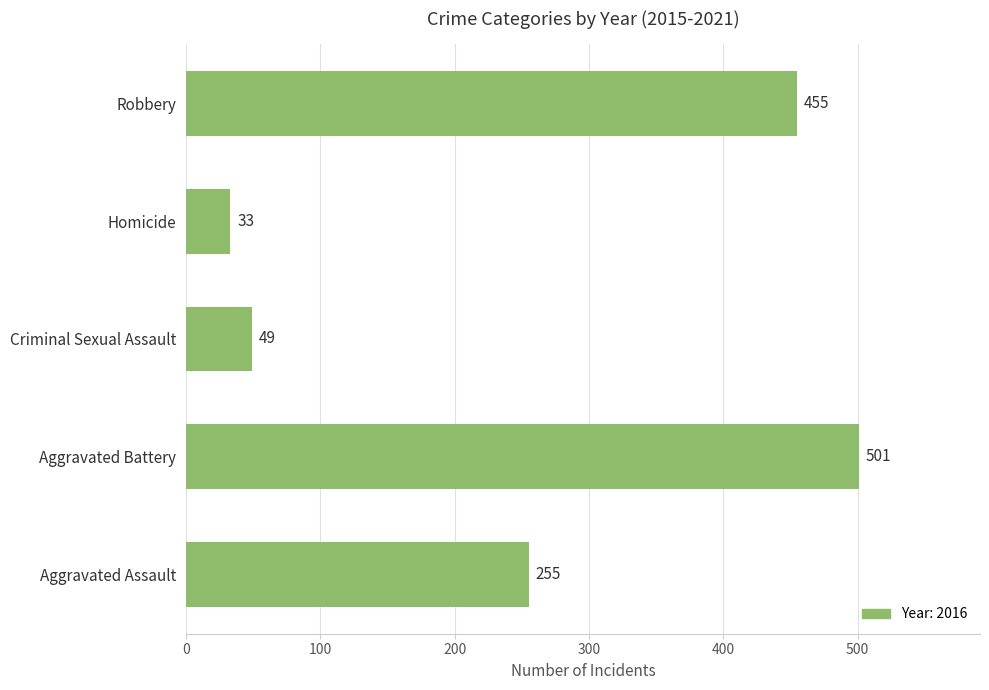

Reading bottom to top, what are all the values shown in this chart?

255	501	49	33	455